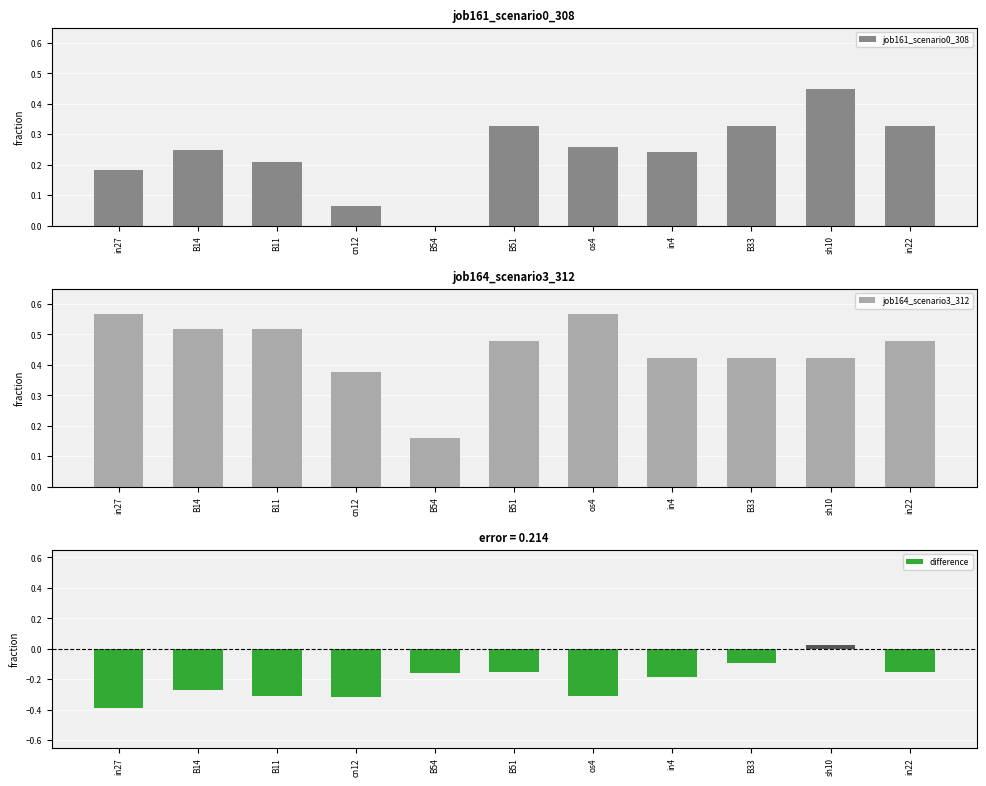

The value of job164_scenario3_312 at cn12 is 0.4. True or false?

True